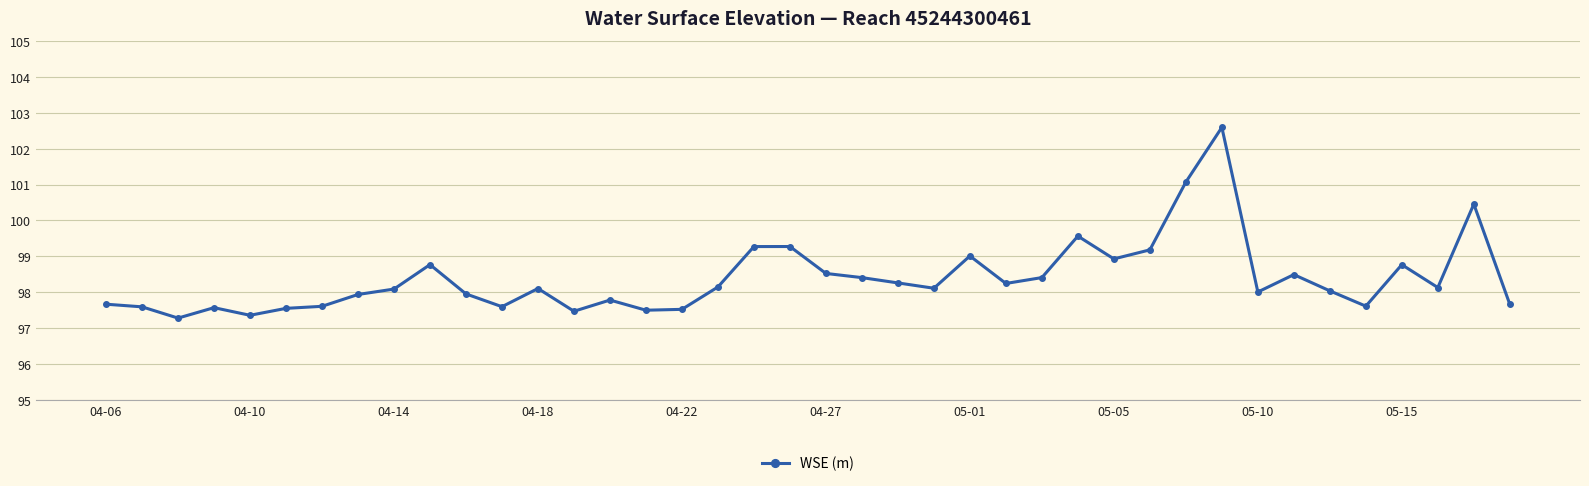

What is the value of the 18th point from the left?

98.2